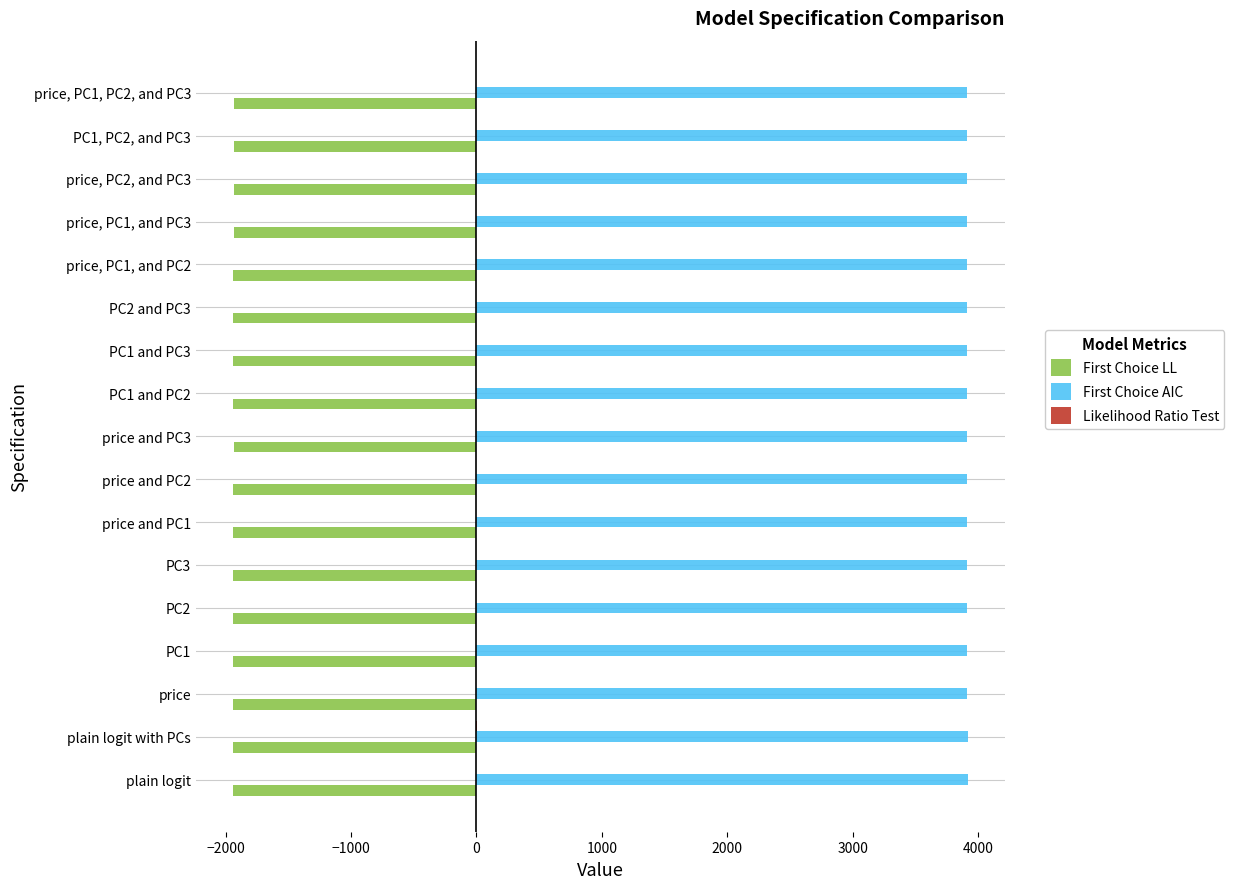

What is the greatest value displayed?

3921.0